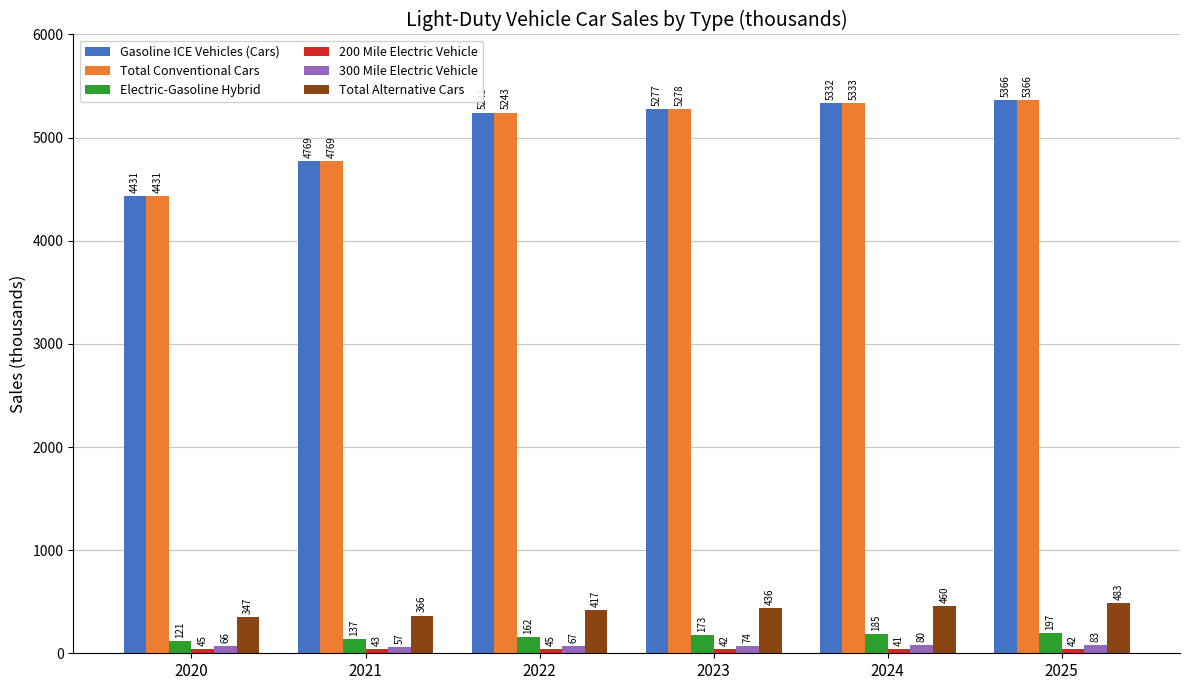

What is the spread (max minus min) of values at 2022?

5197.9